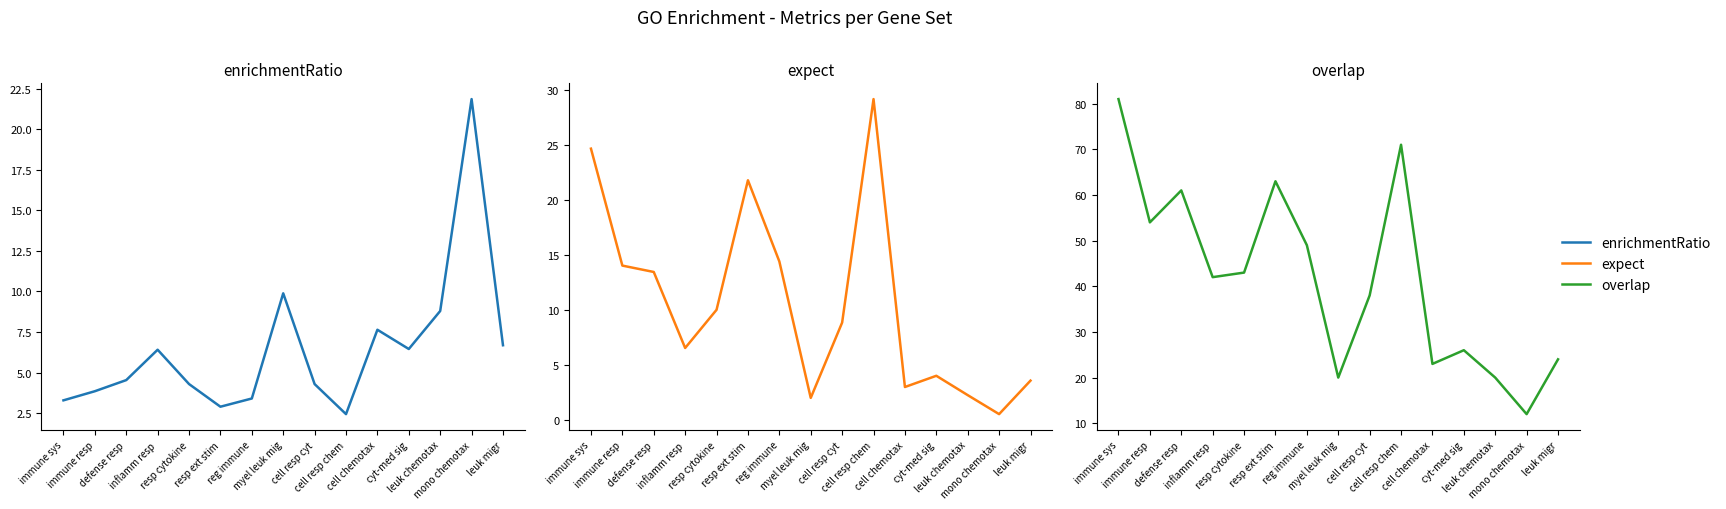

How many series are shown in this chart?

3